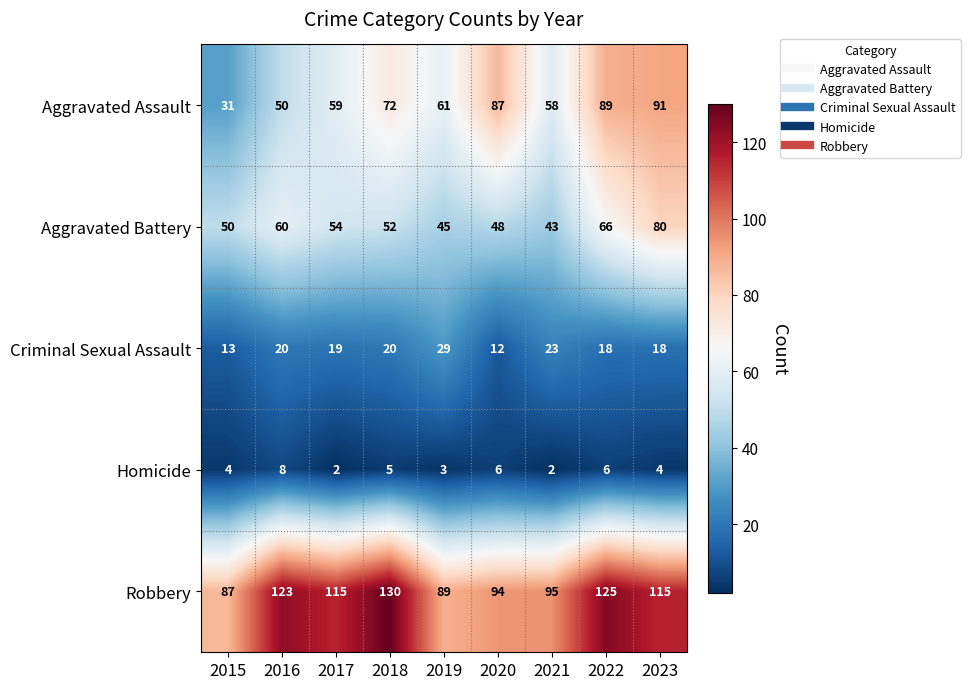

What is the difference between the second highest and minimum values in the Robbery series?

38